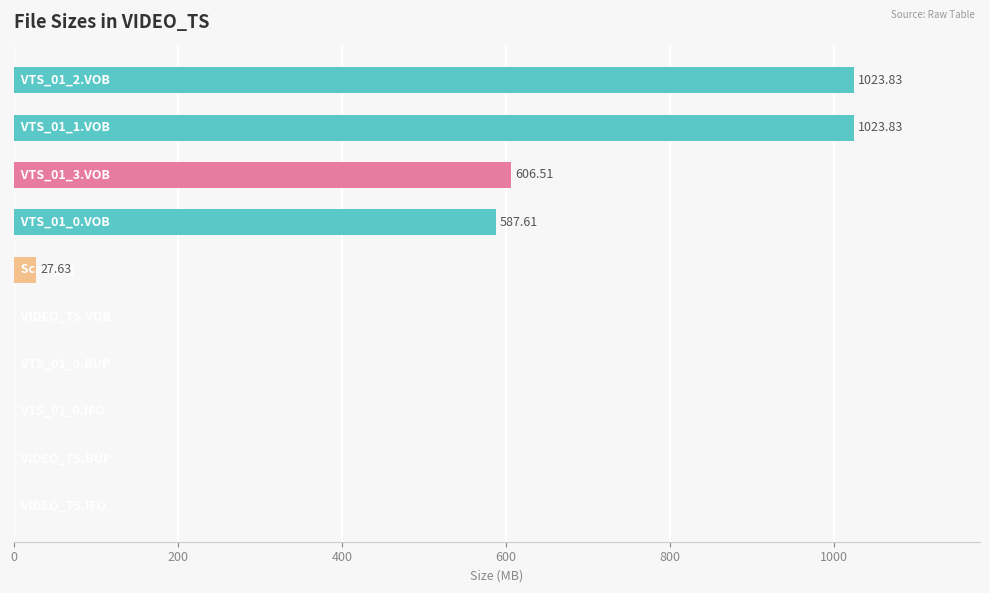

What is the sum of all values?

3269.7